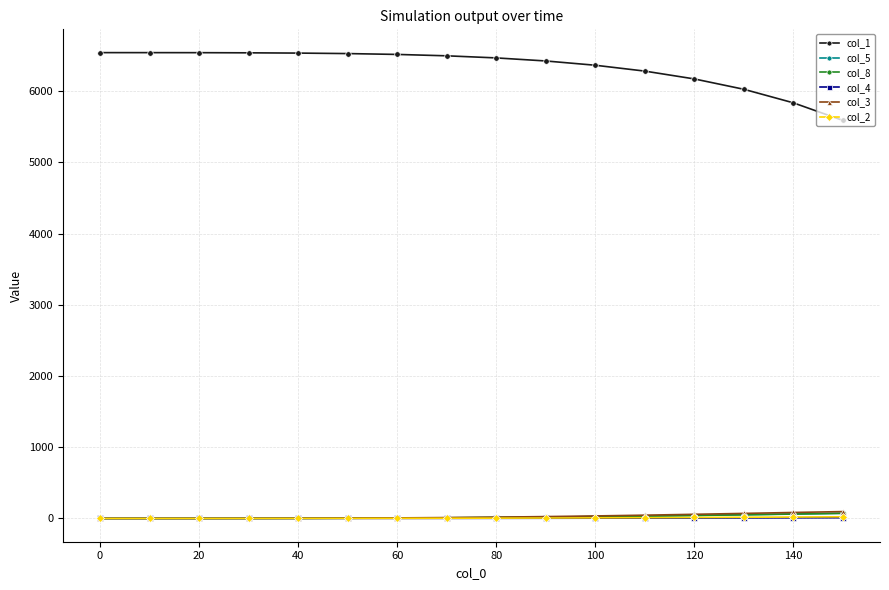

True or false: col_2 and col_1 intersect in this chart.

False